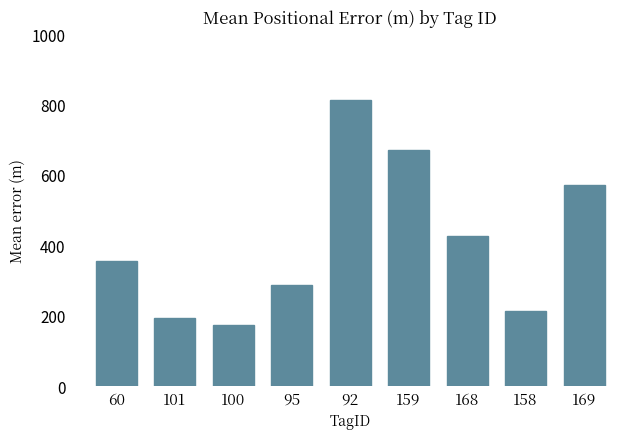

What is the minimum value shown in the chart?

173.3